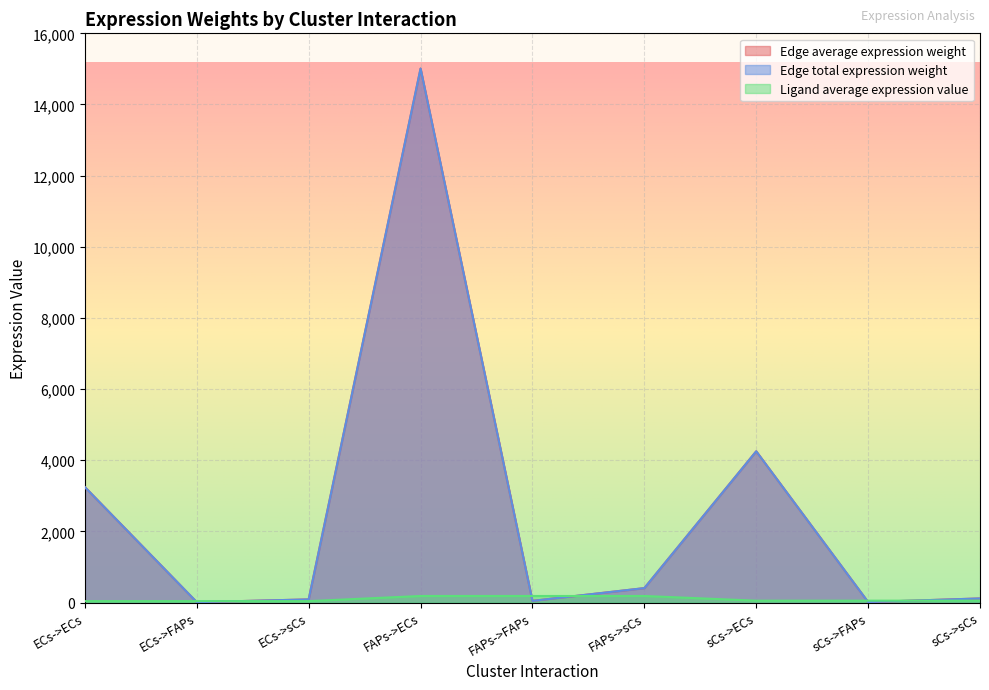

Where is Edge average expression weight nearest to the value 7510?

sCs->ECs